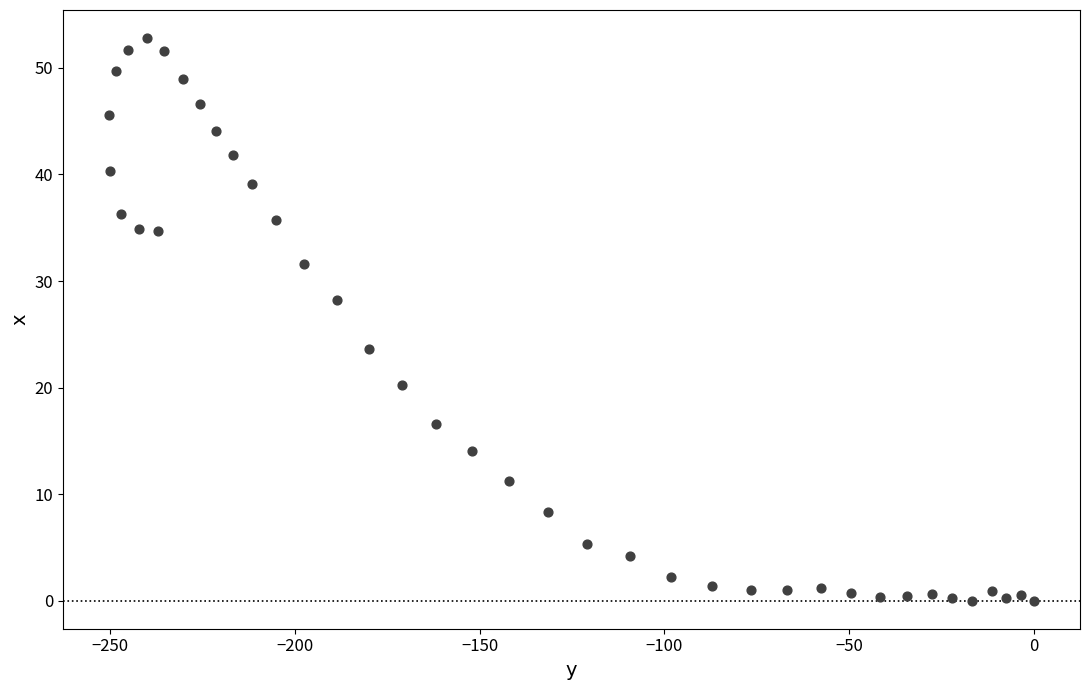

What is the range of Y values (max minus min)?

52.8